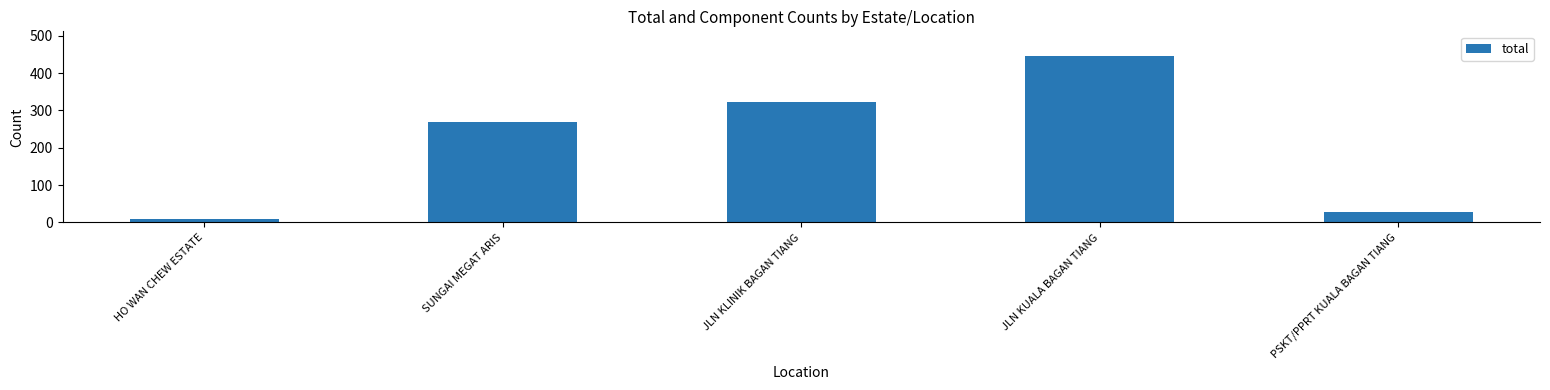

At which category does the chart reach its minimum across all series?

HO WAN CHEW ESTATE